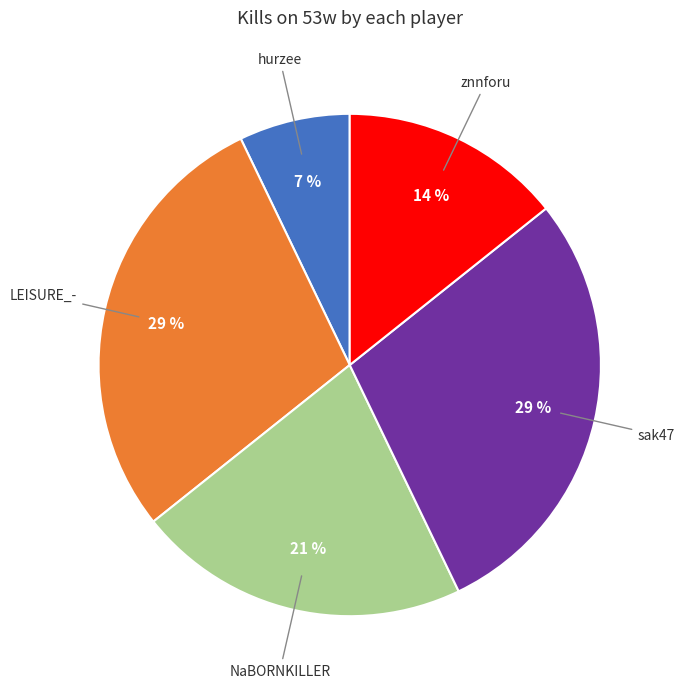

To the nearest percent, what is the average slice percentage?

20%